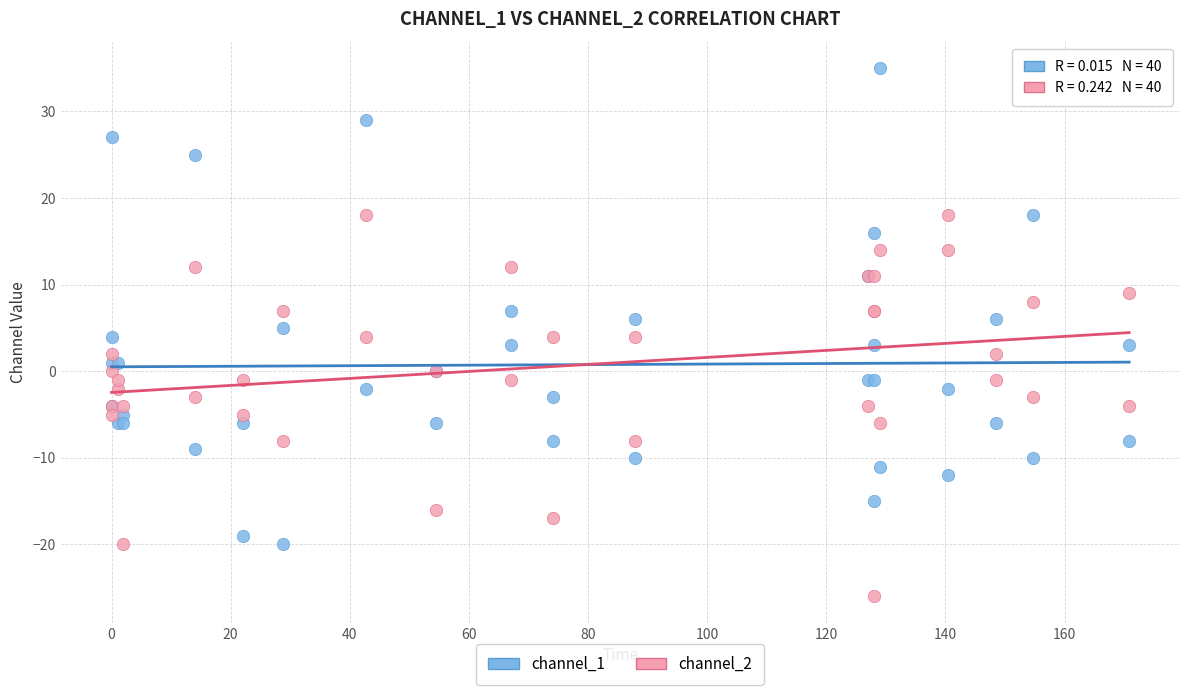

What are all the series names shown in the legend?

channel_1, channel_2